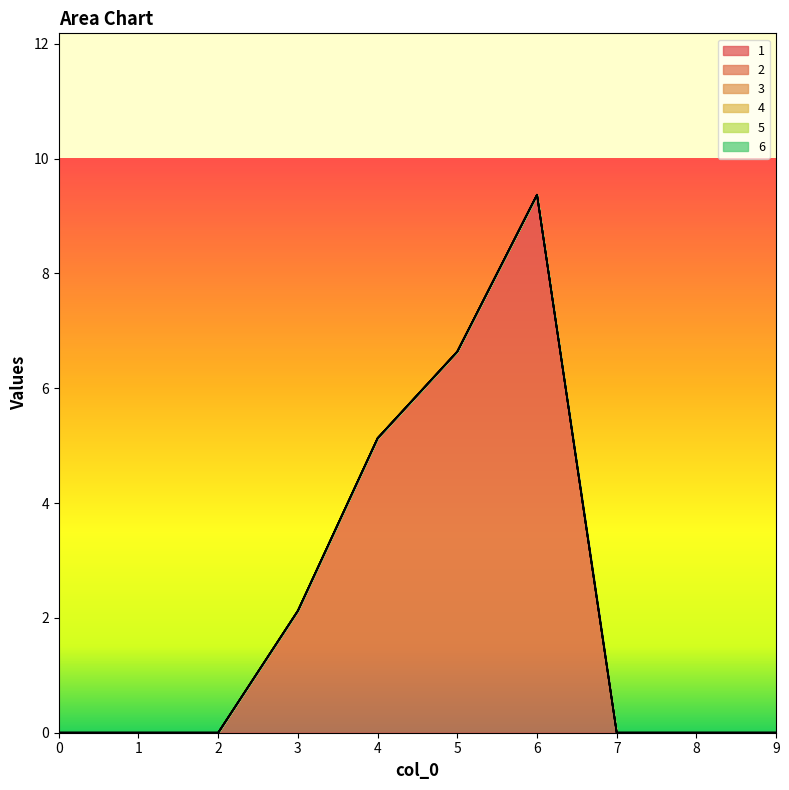

True or false: 3 and 5 cross at least once.

False